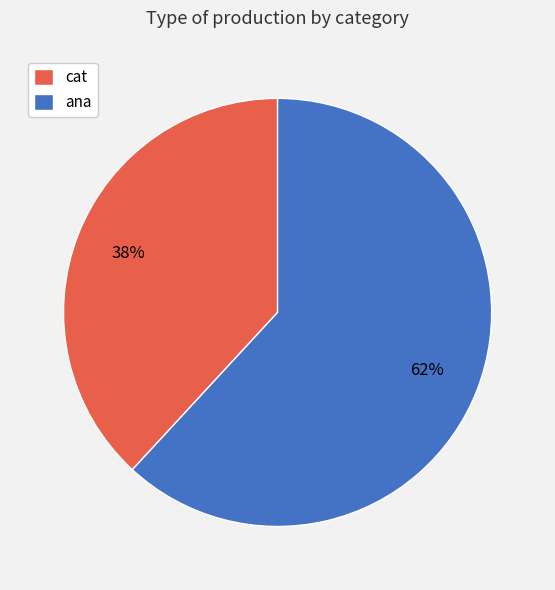

Is it true that ana is 74% of the pie?

False